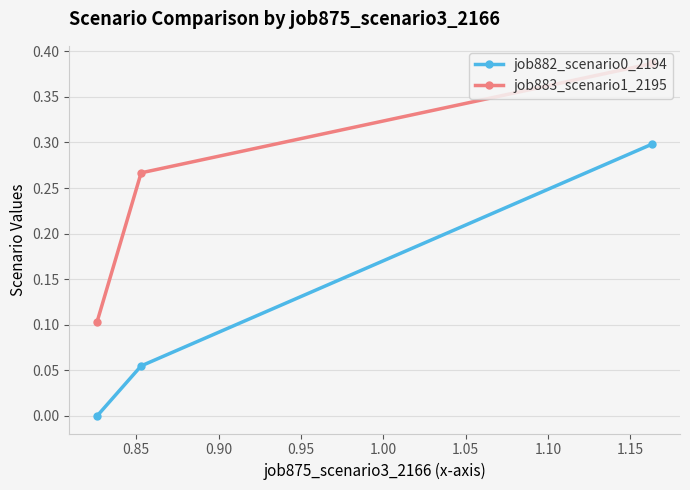

Which series has the largest range (max minus min)?

job882_scenario0_2194